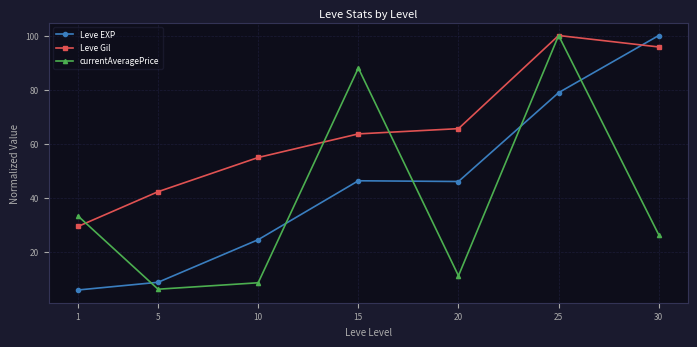

What is the minimum value shown in the chart?

5.9